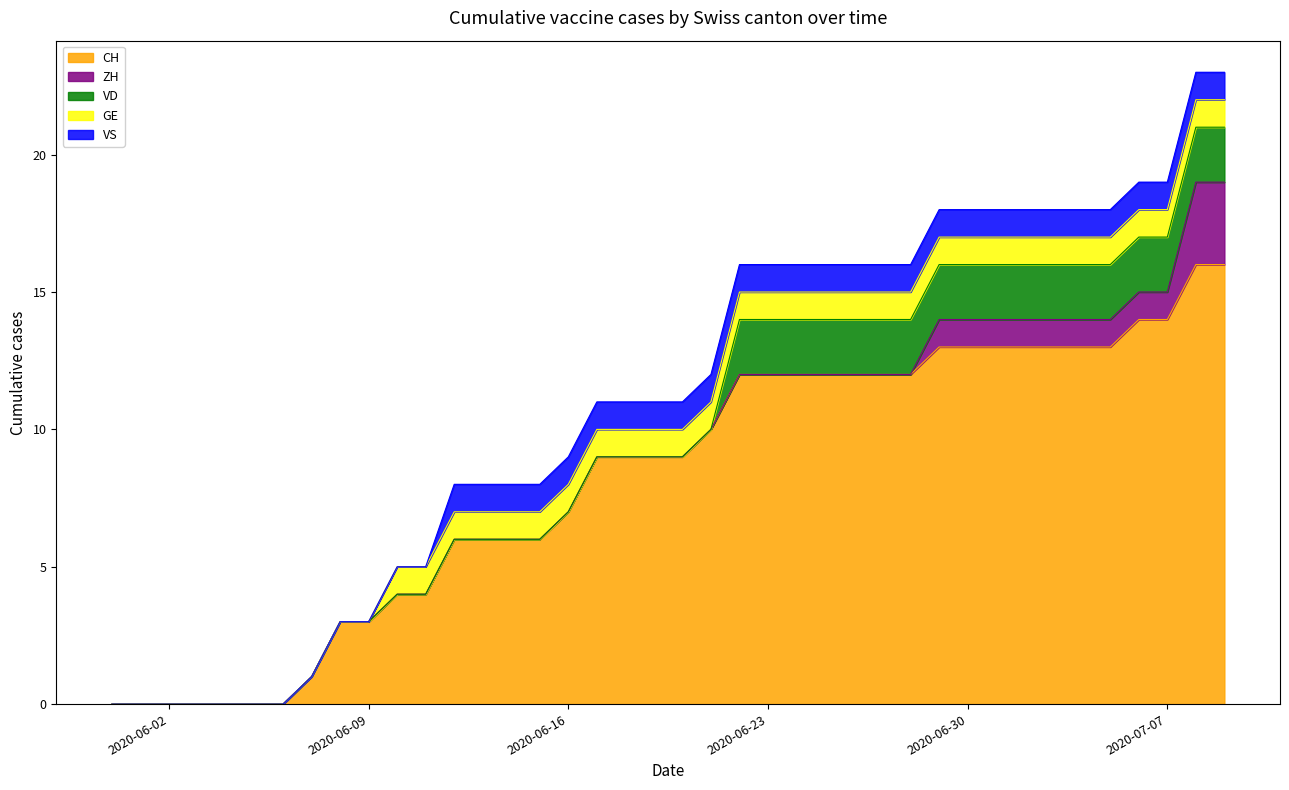

Which series changed the most between 0 and 36?

CH